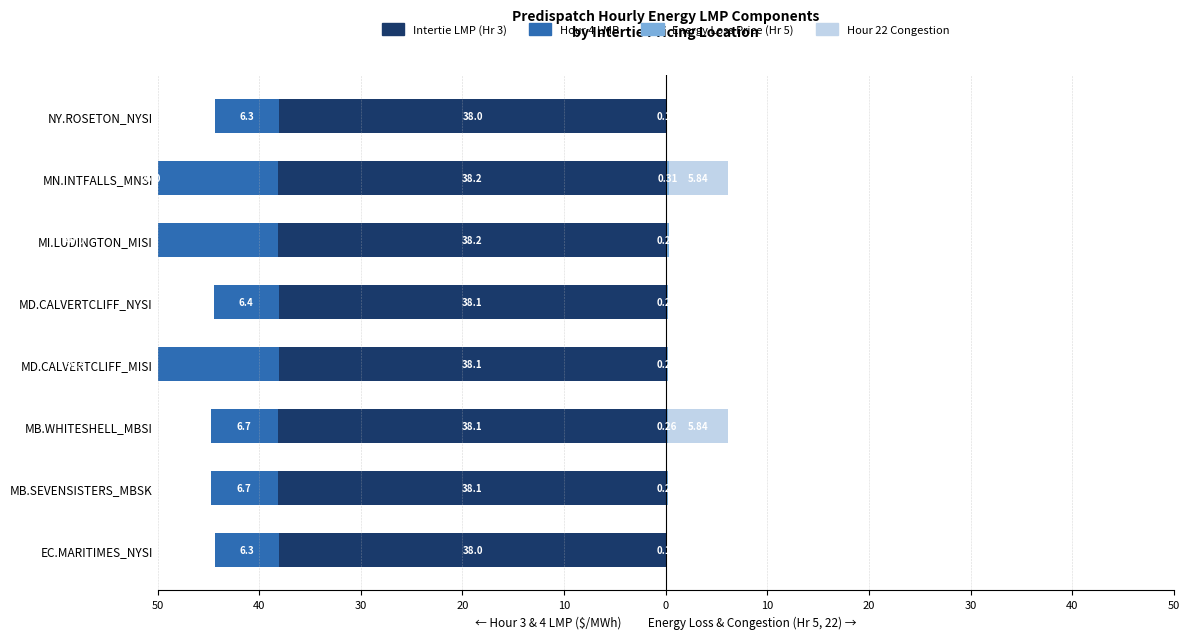

How many series are shown in this chart?

4